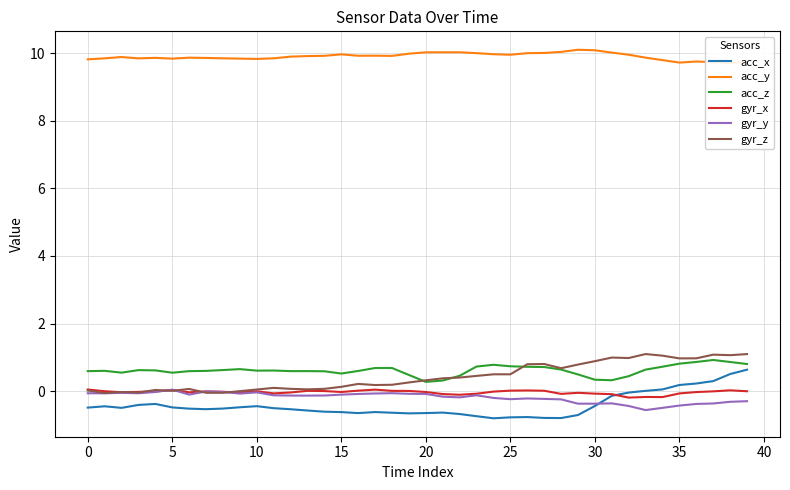

What is the lowest value of the acc_x series?

-0.8